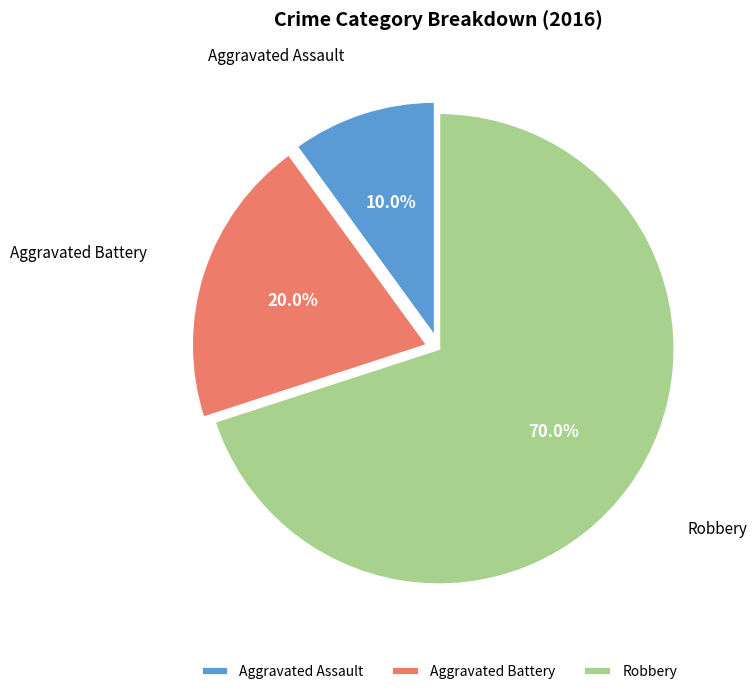

True or false: Robbery accounts for 70% of the total.

True